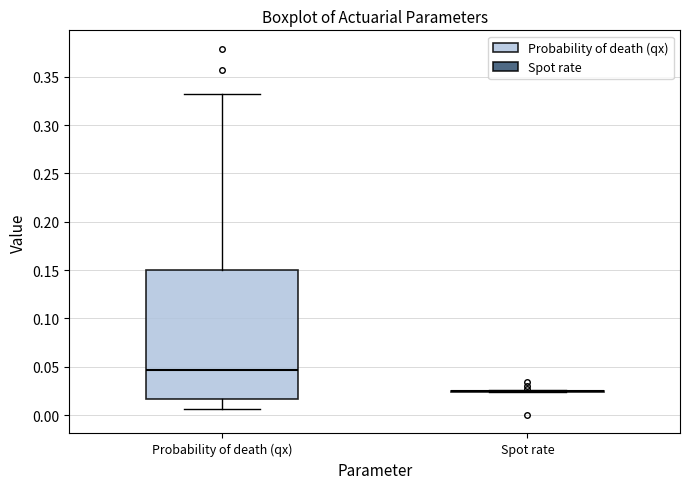

Reading left to right, read every box against the y-axis: the position of its median line, the range the box covers, and the ends of its whiskers. The values are not printed on the chart, so give them approximately, as read against the axis.

Probability of death (qx): median 0.045, box 0.015 to 0.150, whiskers 0.005 to 0.335
Spot rate: box collapsed to a line at 0.025, whiskers 0.025 to 0.025